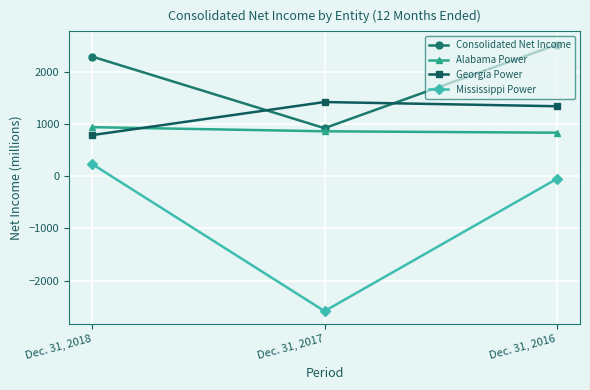

The Georgia Power series shows 220 at Dec. 31, 2018. True or false?

False